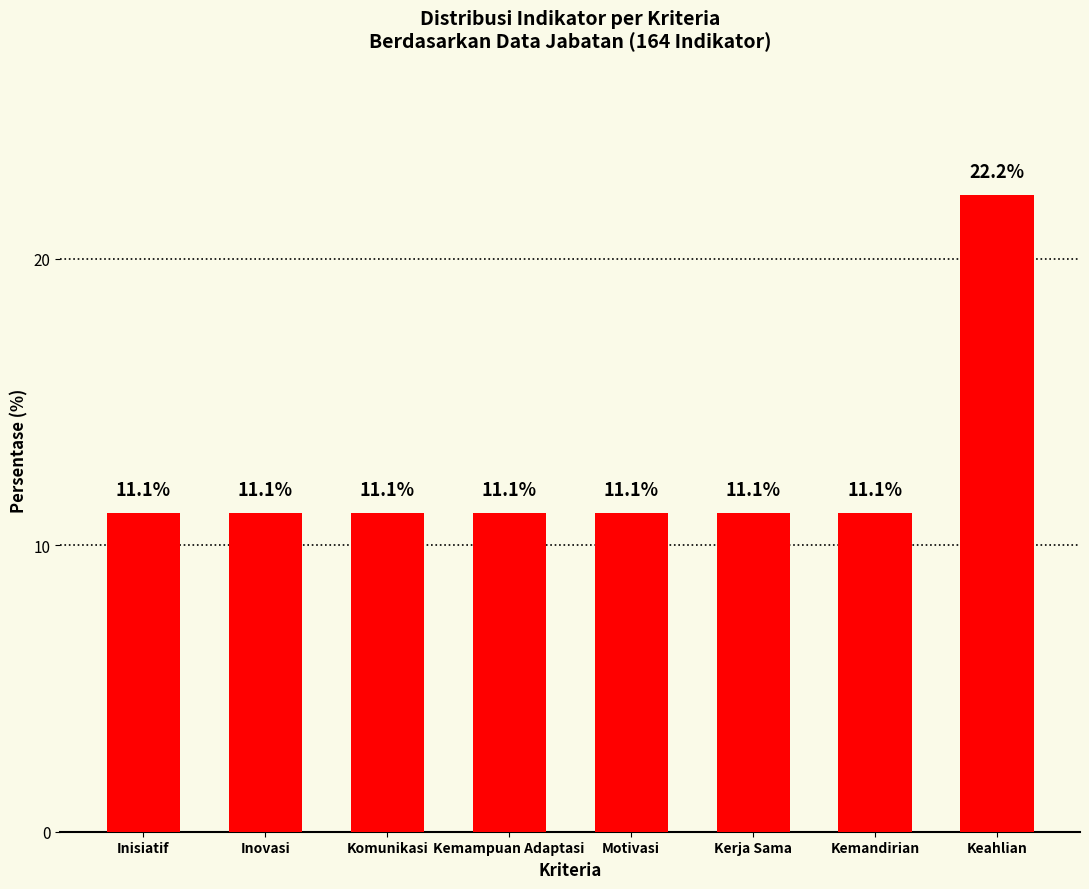

What position from the left is Inisiatif?

1